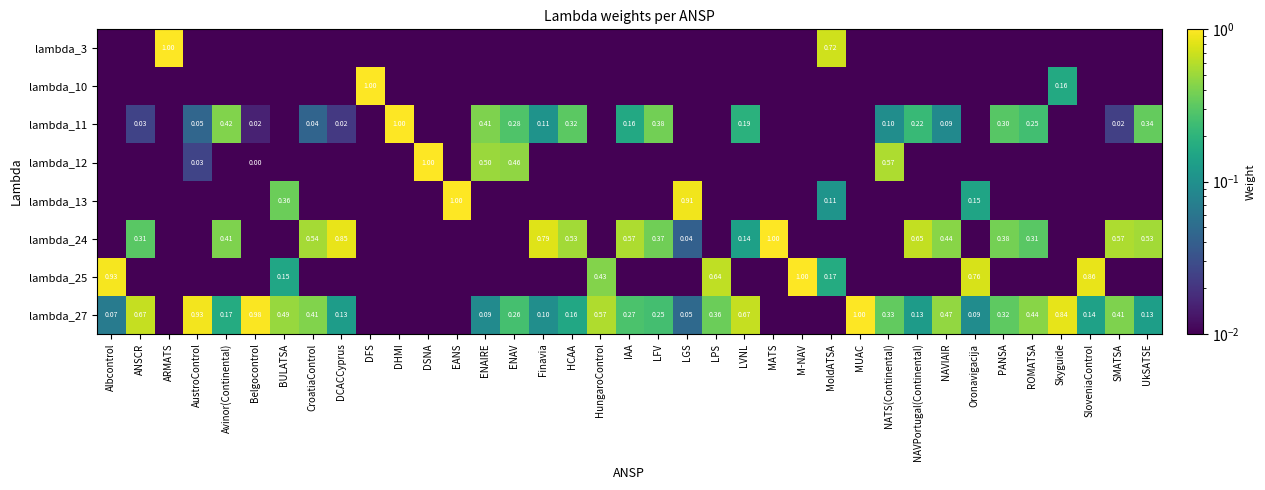

Is it true that lambda_27 equals 0.2 at SloveniaControl?

False